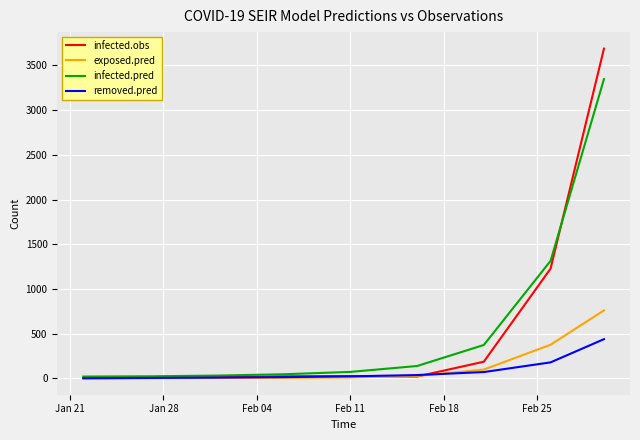

What is the sum of all infected.obs values?

5187.0